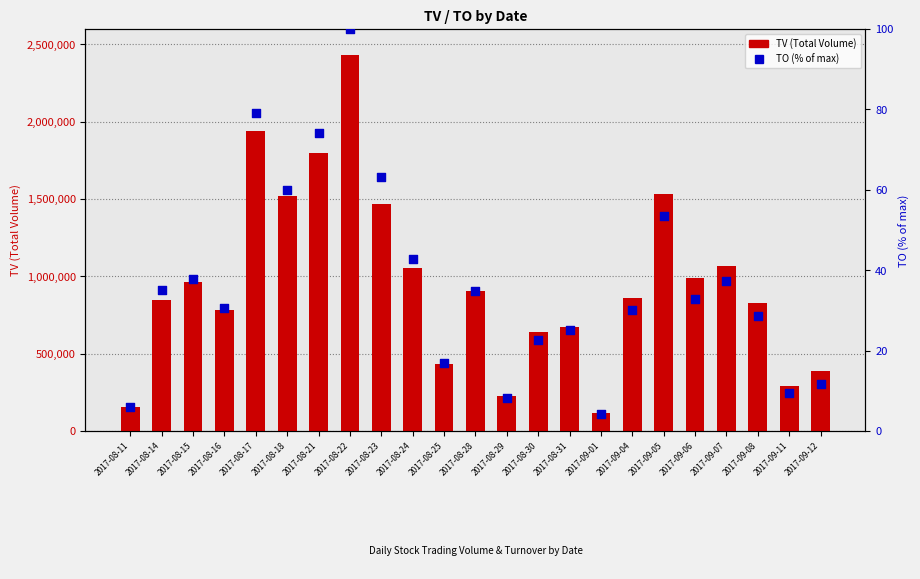

What is the total value across all series at 2017-08-24?

1052042.8